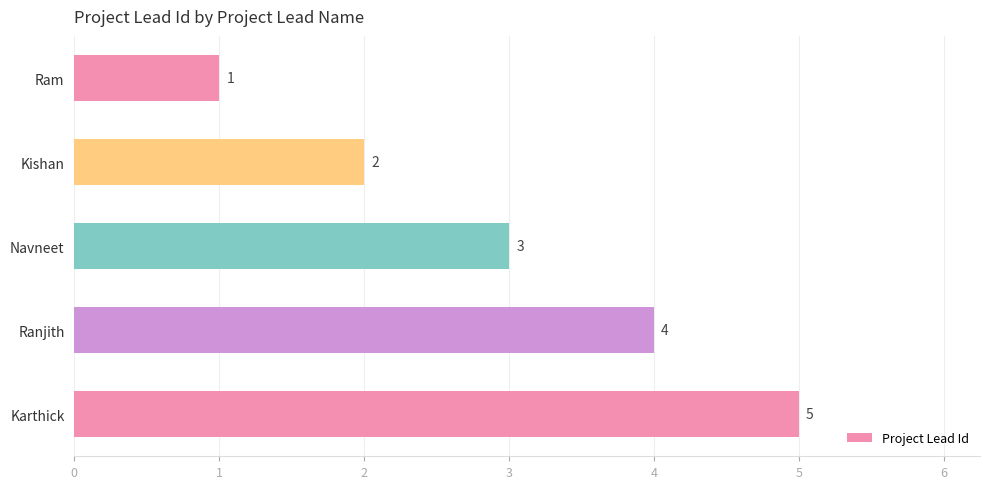

Is it true that the value at Ram is 1?

True